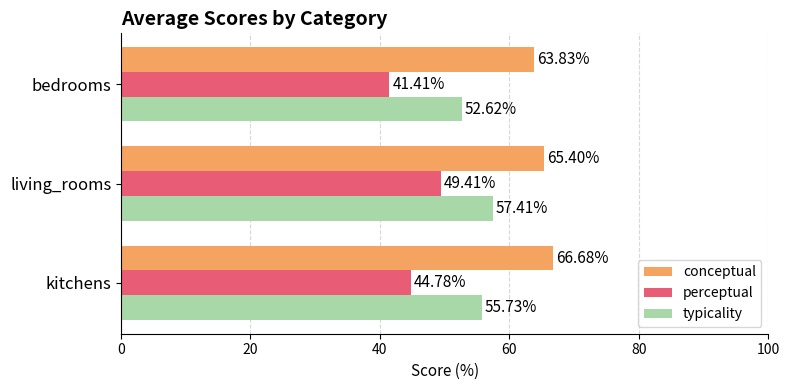

What is the total value across all series at kitchens?

167.2